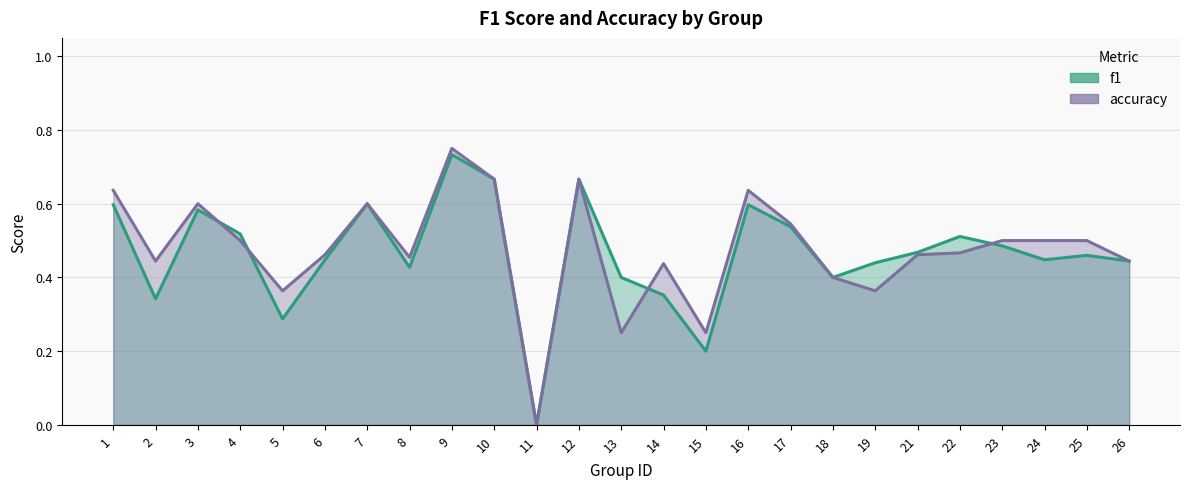

Which label corresponds to the largest value in the chart?

9